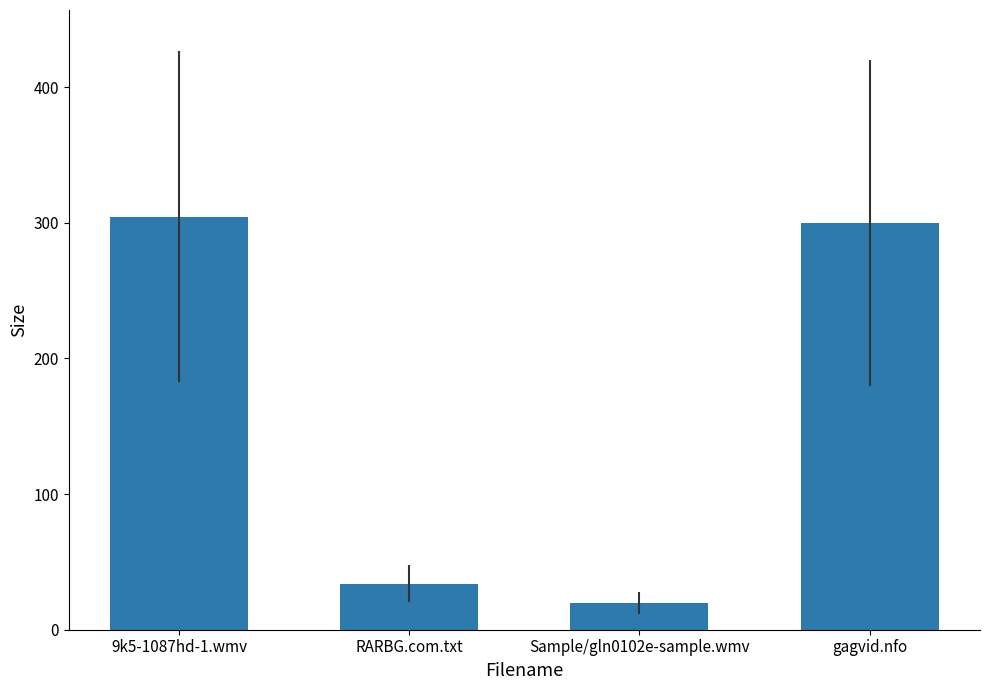

Which label corresponds to the largest value in the chart?

9k5-1087hd-1.wmv